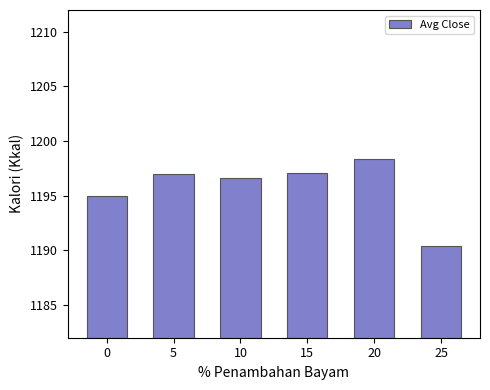

What is the minimum value shown in the chart?

1190.4